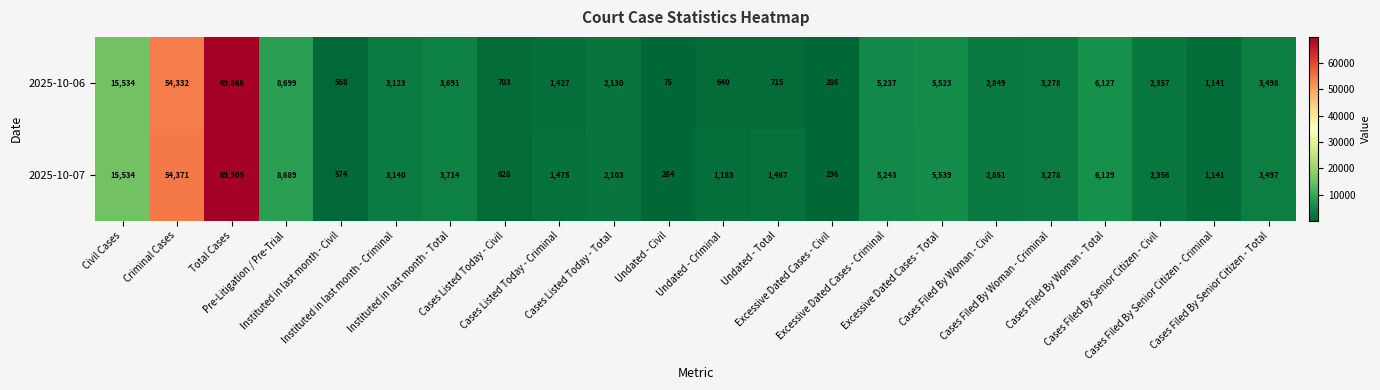

What is the highest value of the 2025-10-06 series?

69866